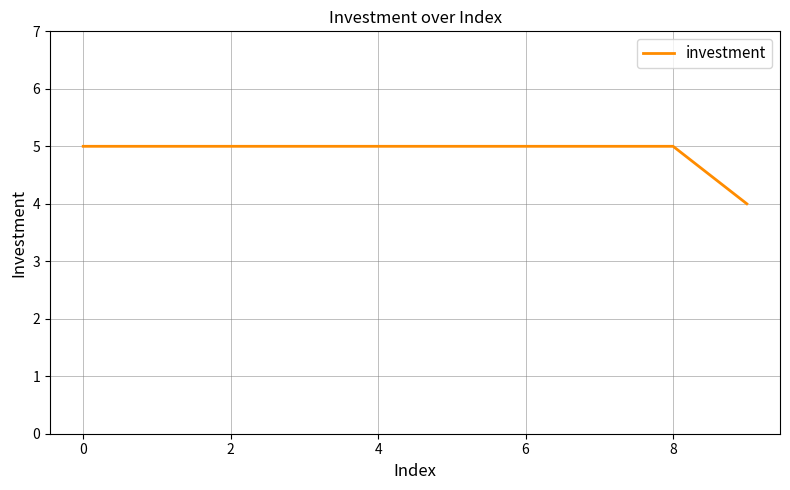

Reading left to right, extract all data points from this chart.

5	5	5	5	5	5	5	5	5	4